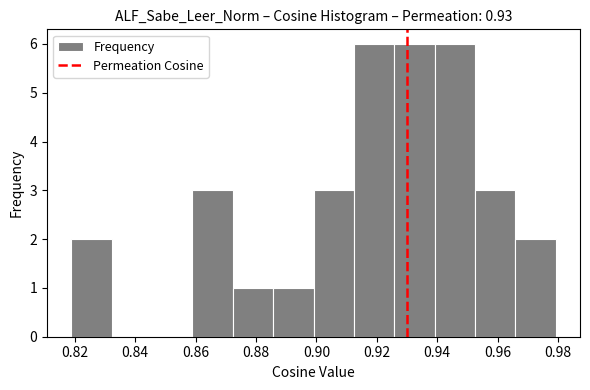

Reading left to right, transcribe this chart: for each bar, give the range it covers on the x-axis and its height. Neither the bar edges nor the heights are printed on the chart, so give them approximately, as read against the axes.

0.818 to 0.832: 2
0.832 to 0.846: 0
0.846 to 0.858: 0
0.858 to 0.872: 3
0.872 to 0.886: 1
0.886 to 0.900: 1
0.900 to 0.912: 3
0.912 to 0.926: 6
0.926 to 0.940: 6
0.940 to 0.952: 6
0.952 to 0.966: 3
0.966 to 0.980: 2